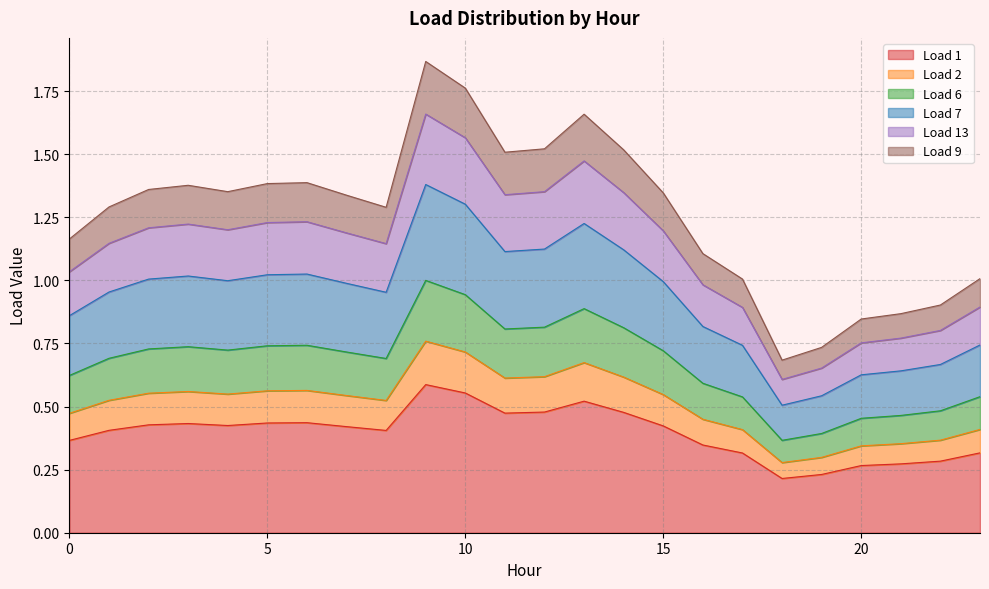

Which has a higher value, 20 or 22?

22